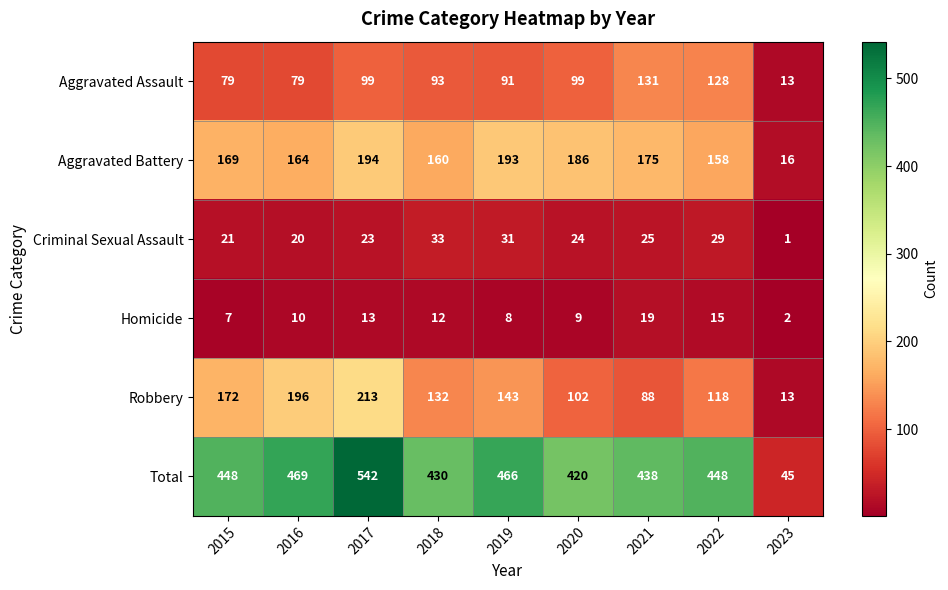

What is the difference between the maximum and minimum values in the Aggravated Battery series?

178